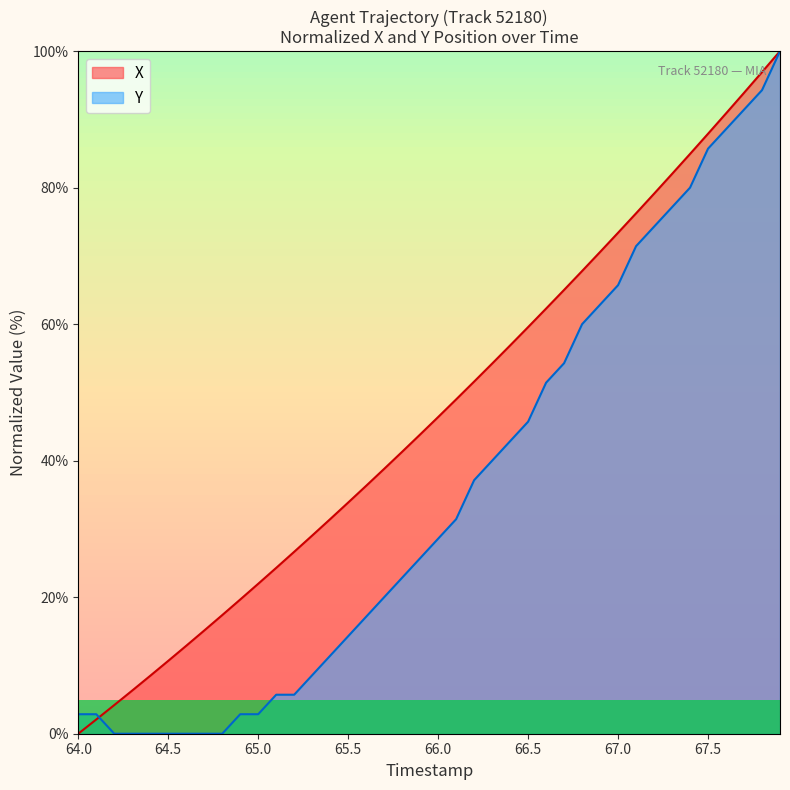

What is the greatest value displayed?

100.0